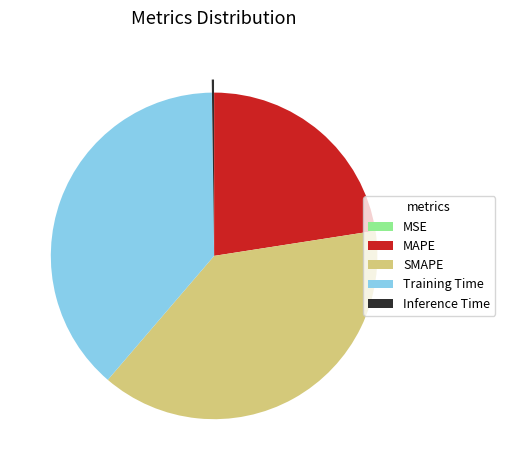

Combined, do SMAPE and MAPE account for over 50%?

Yes